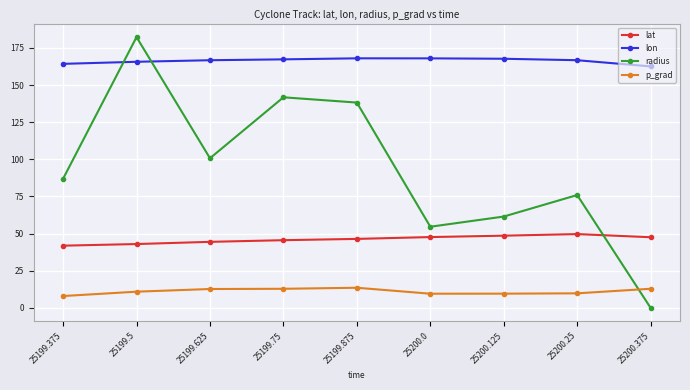

Rank the series by their average value, from lowest to highest.

p_grad, lat, radius, lon